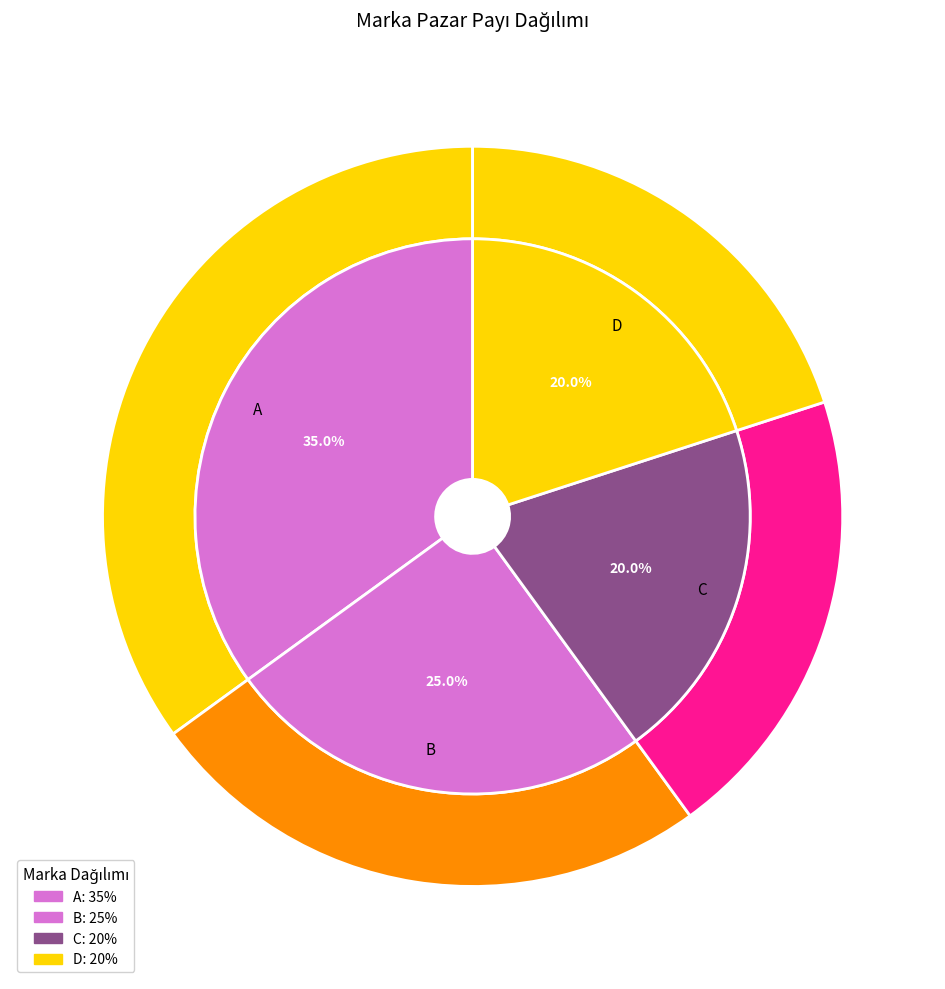

To the nearest percent, what is the average slice percentage?

25%